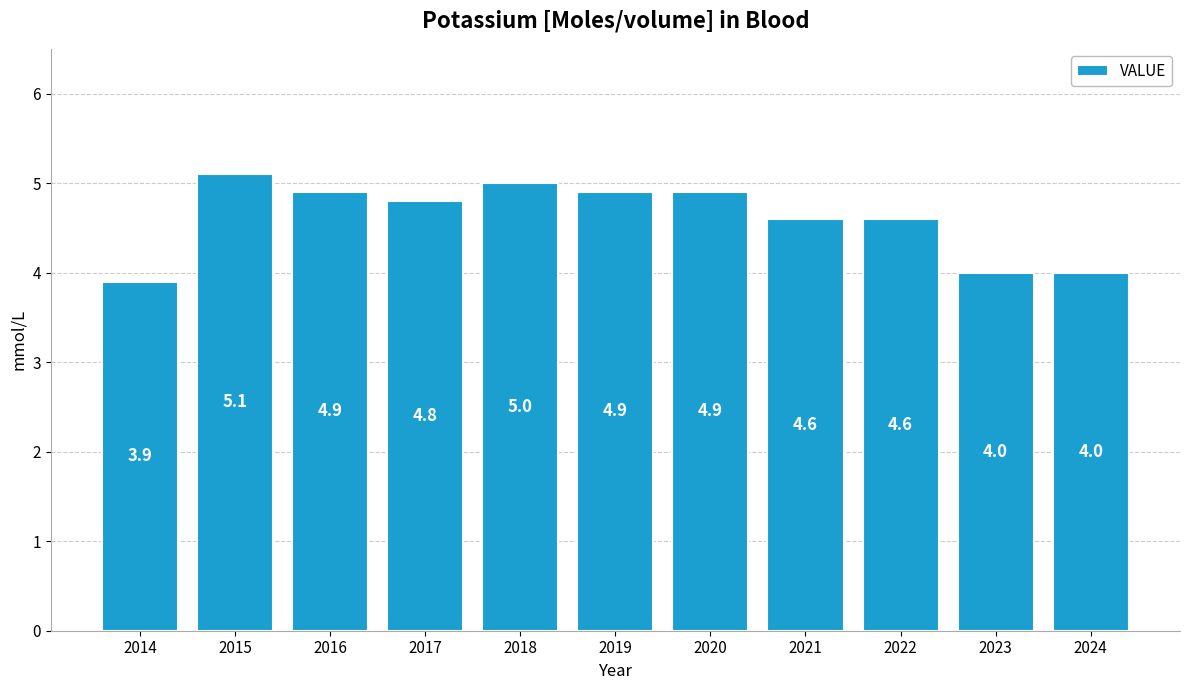

How many bars are there in total?

11